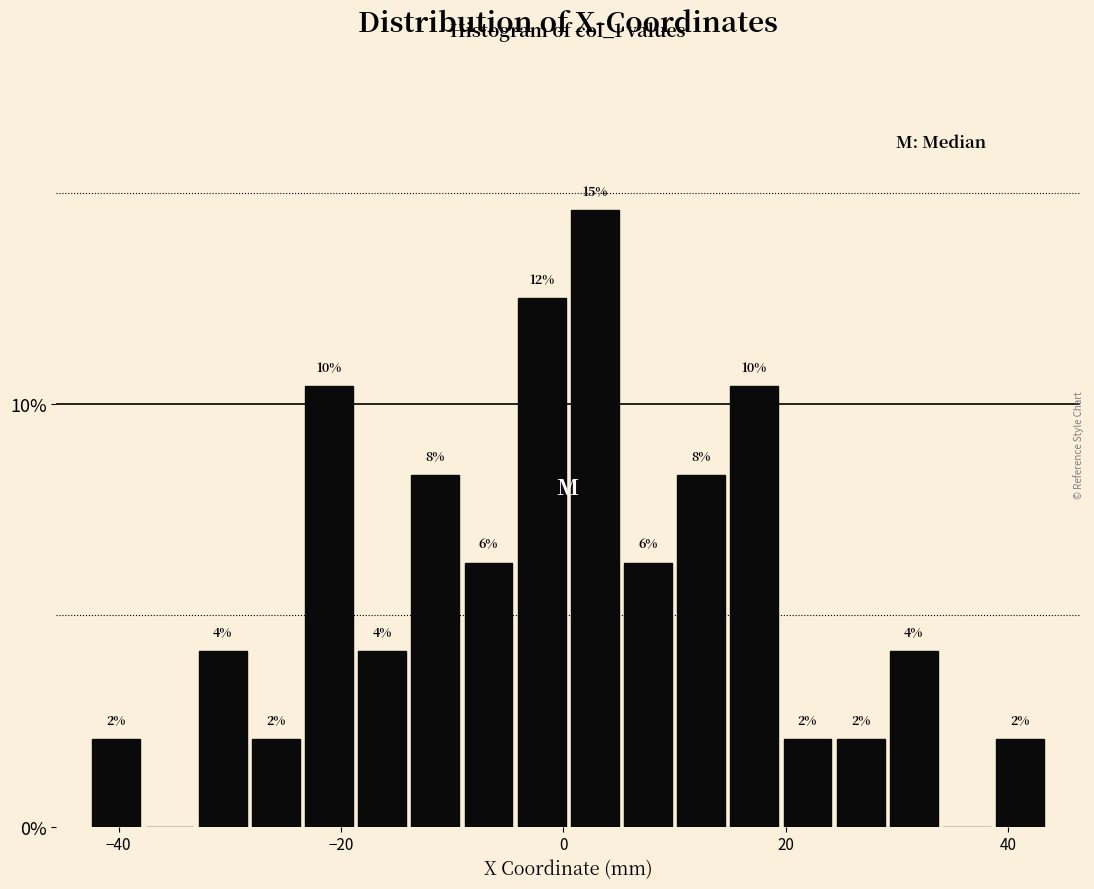

Around what value on the x-axis is the tallest bar? Give the approximate position of its centre, as read against the axis.

2